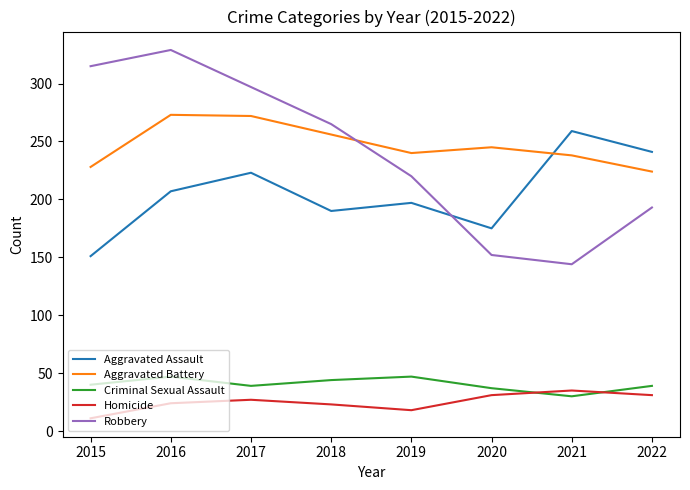

What value does the Criminal Sexual Assault series have at 2016?

47